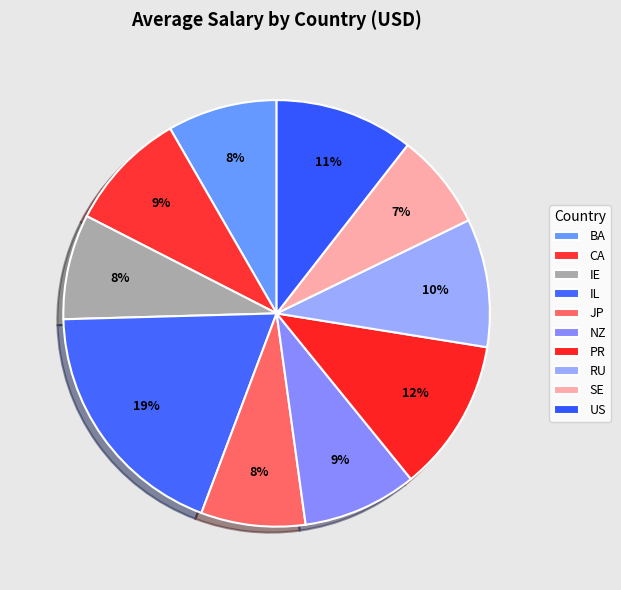

Which slice is the largest?

IL